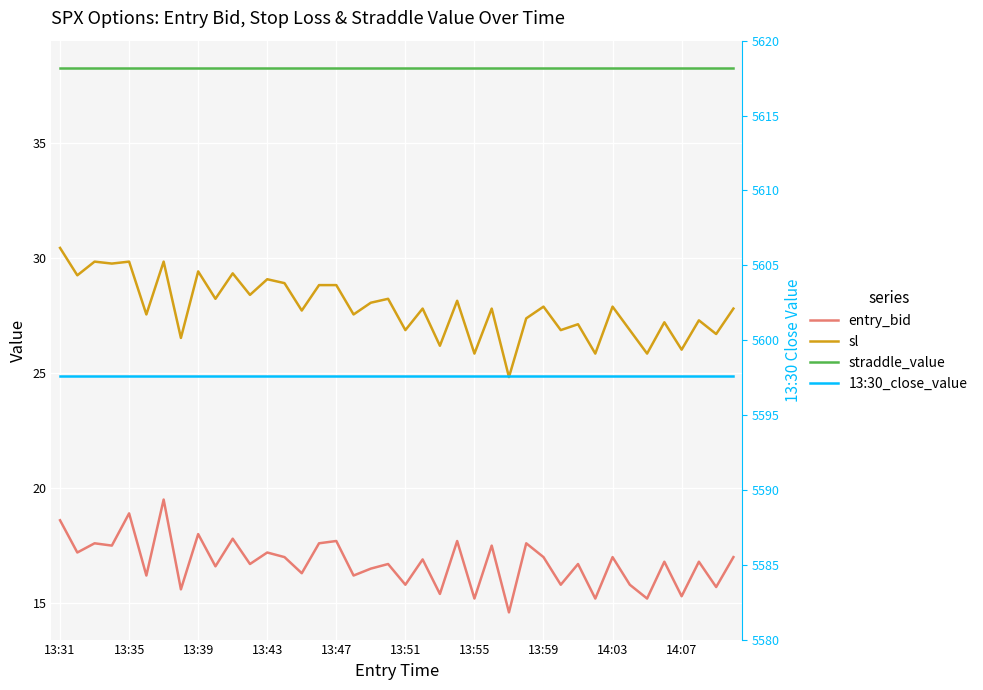

What is the average value of the straddle_value series?

38.2